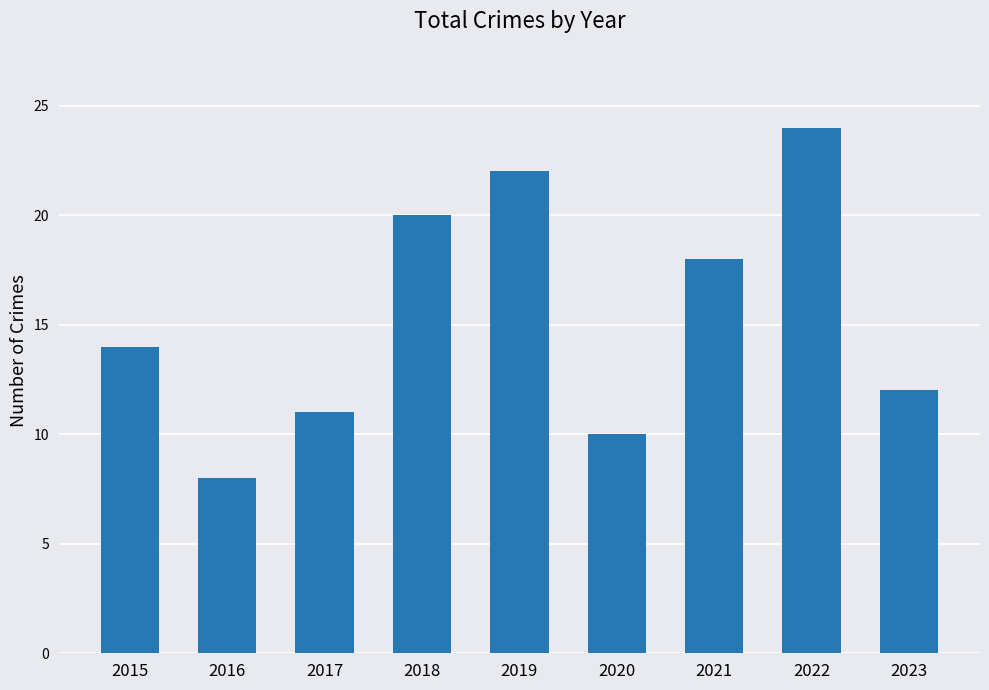

Which has a higher value, 2018 or 2019?

2019